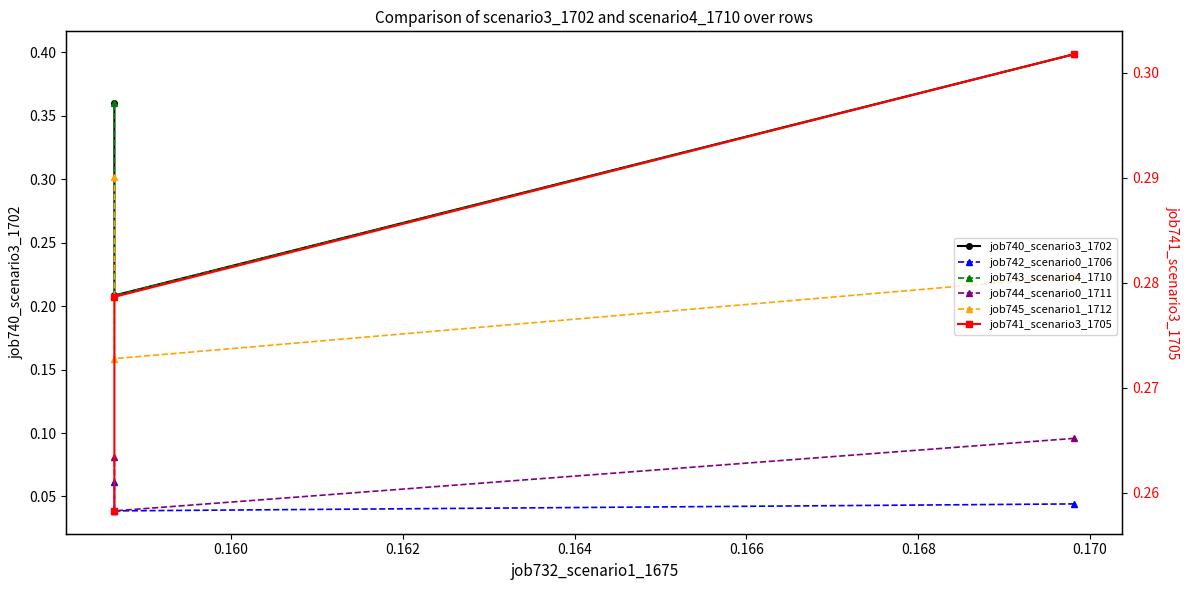

What is the approximate value of job743_scenario4_1710 at 0.160?

0.2